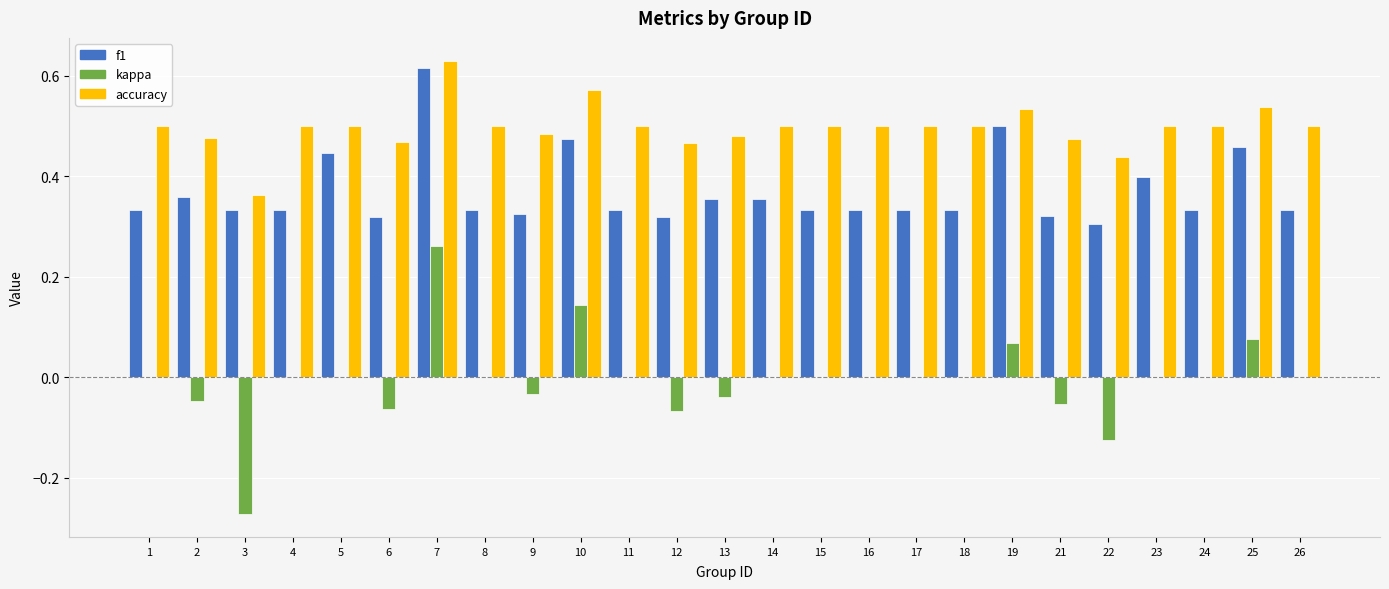

At which label does kappa reach its peak?

7